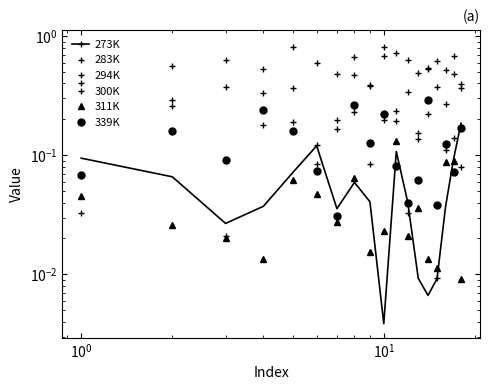

Reading left to right, what are all the values shown in this chart?

273K: 0.1	0.1	0.0	0.0	0.1	0.1	0.0	0.1	0.0	0.0	0.1	0.0	0.0	0.0	0.0	0.0	0.1	0.2
283K: 0.9	0.6	0.6	0.5	0.8	0.6	0.5	0.7	0.4	0.8	0.7	0.6	0.5	0.5	0.6	0.5	0.5	0.4
294K: 0.0	0.3	0.0	0.3	0.2	0.1	0.2	0.5	0.4	0.2	0.2	0.3	0.1	0.2	0.0	0.3	0.1	0.4
300K: 0.4	0.3	0.4	0.2	0.4	0.1	0.2	0.2	0.1	0.7	0.2	0.0	0.2	0.5	0.4	0.1	0.7	0.1
311K: 0.0	0.0	0.0	0.0	0.1	0.0	0.0	0.1	0.0	0.0	0.1	0.0	0.0	0.0	0.0	0.1	0.1	0.0
339K: 0.1	0.2	0.1	0.2	0.2	0.1	0.0	0.3	0.1	0.2	0.1	0.0	0.1	0.3	0.0	0.1	0.1	0.2